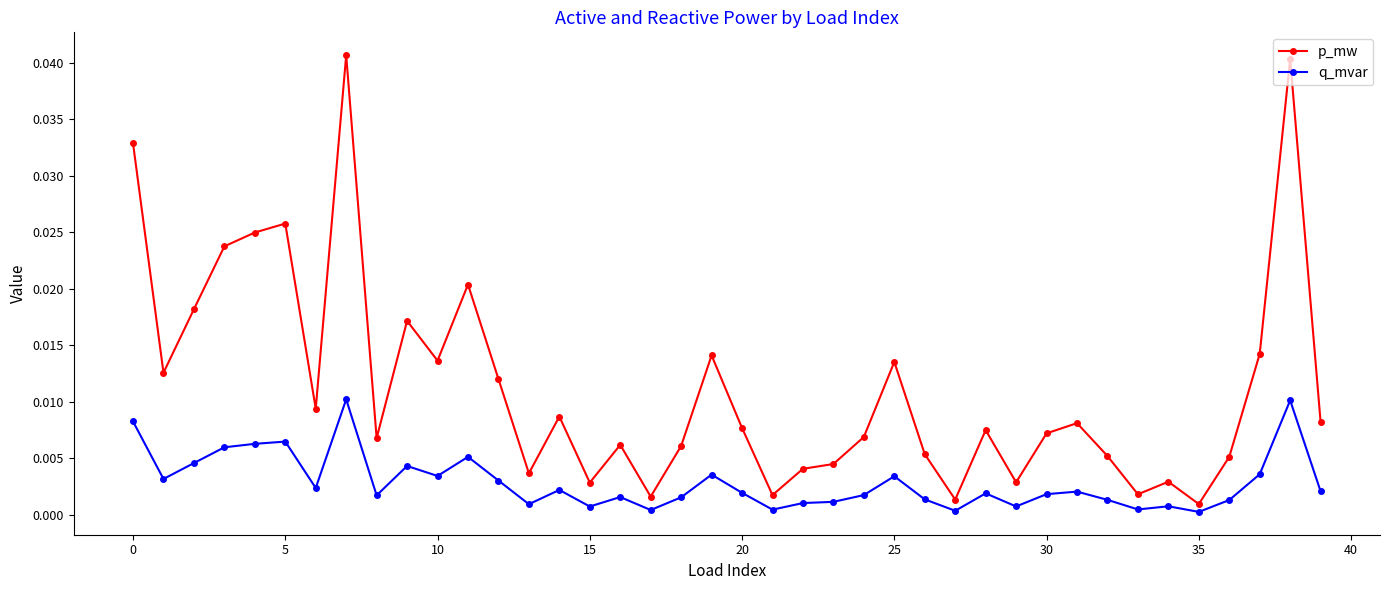

Which series has the largest range (max minus min)?

p_mw